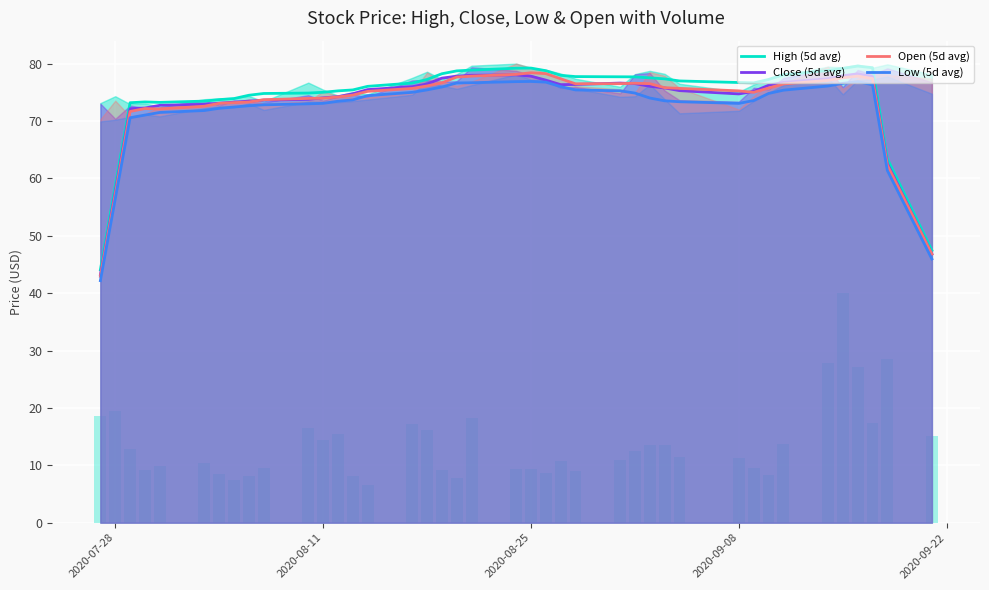

What is the lowest value of the High (5d avg) series?

44.1